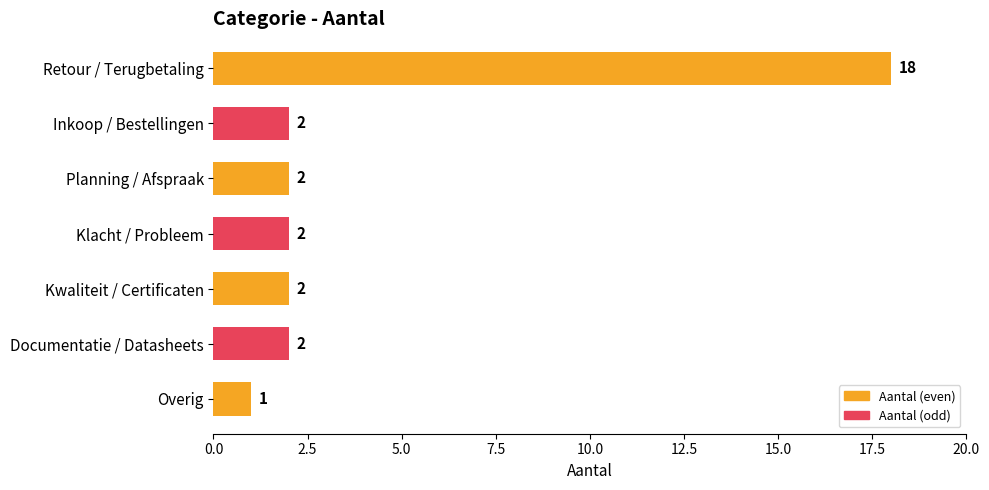

The chart shows a value of 8 at Retour / Terugbetaling. True or false?

False